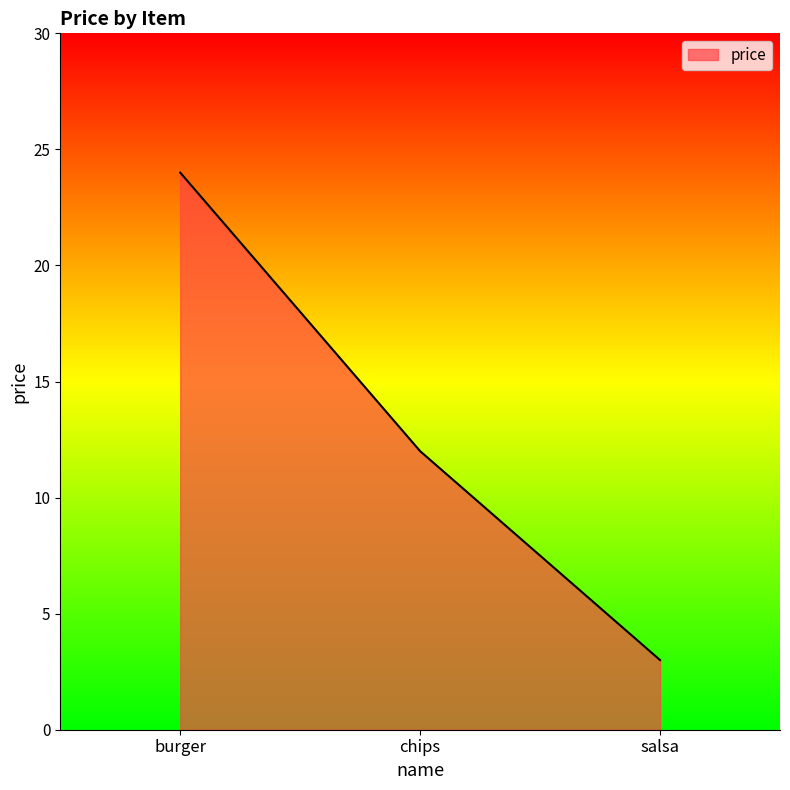

Reading right to left, list all the values displayed in this chart.

3	12	24